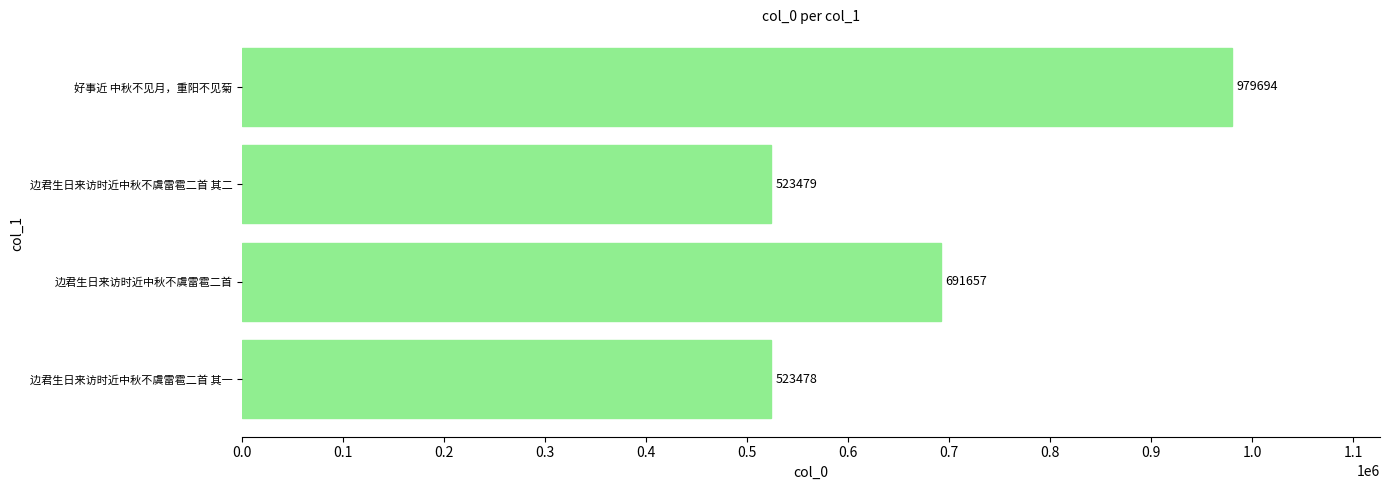

How many bars are there in total?

4